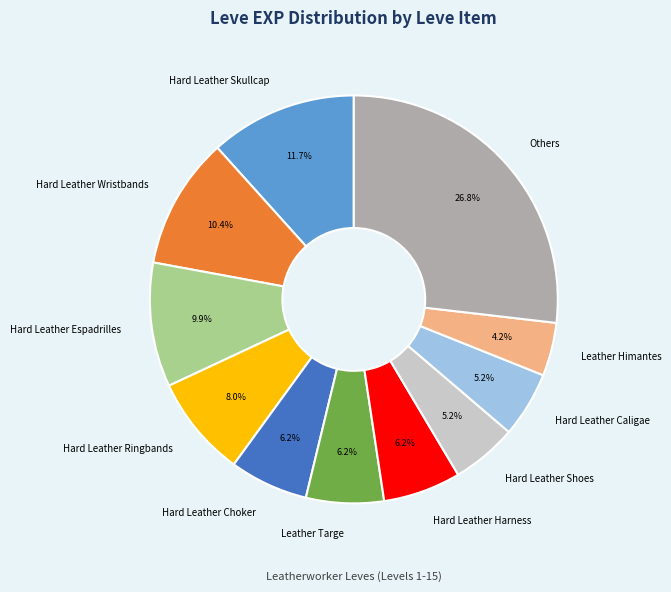

Does any single category account for the majority?

No